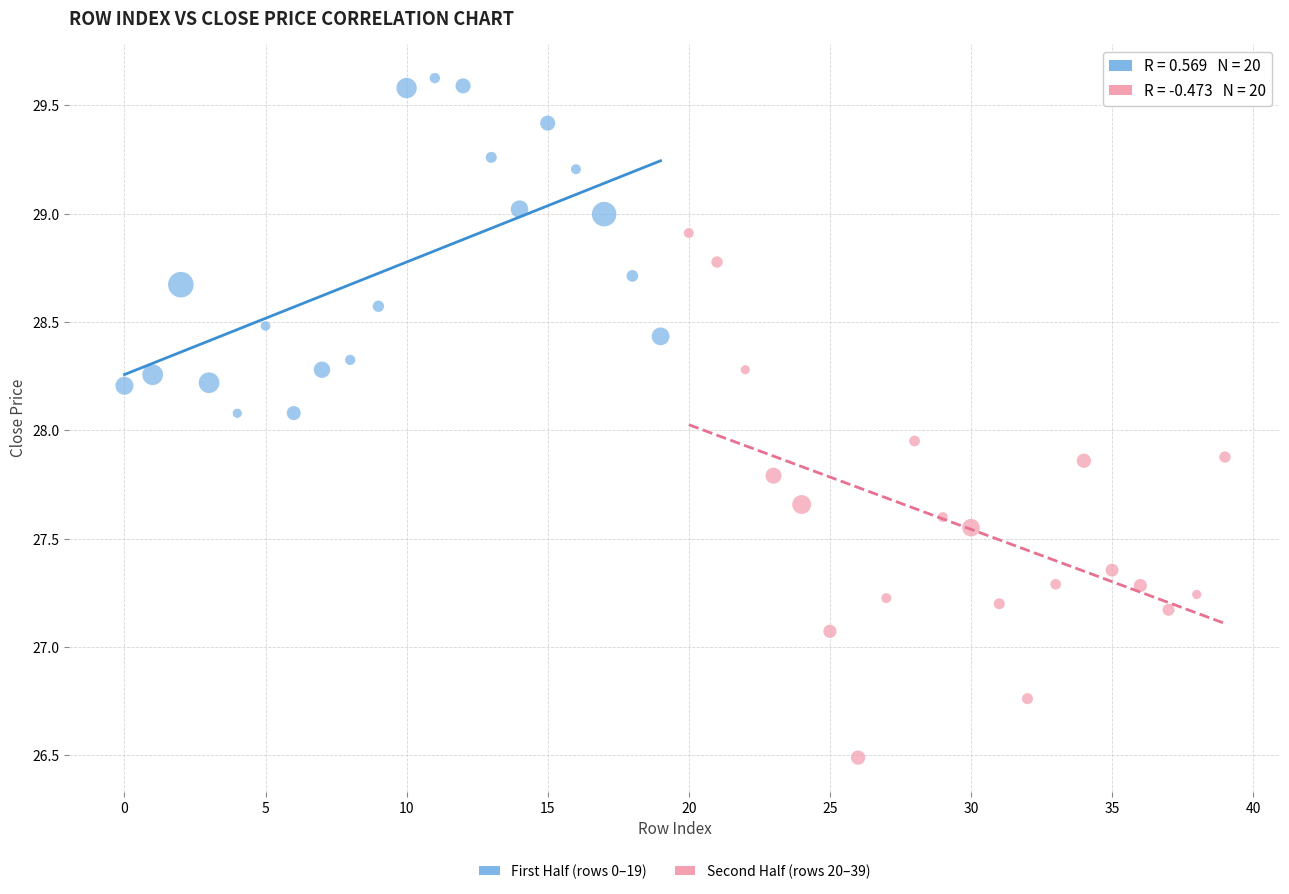

Which series reaches the minimum Y coordinate?

Second Half (rows 20–39)